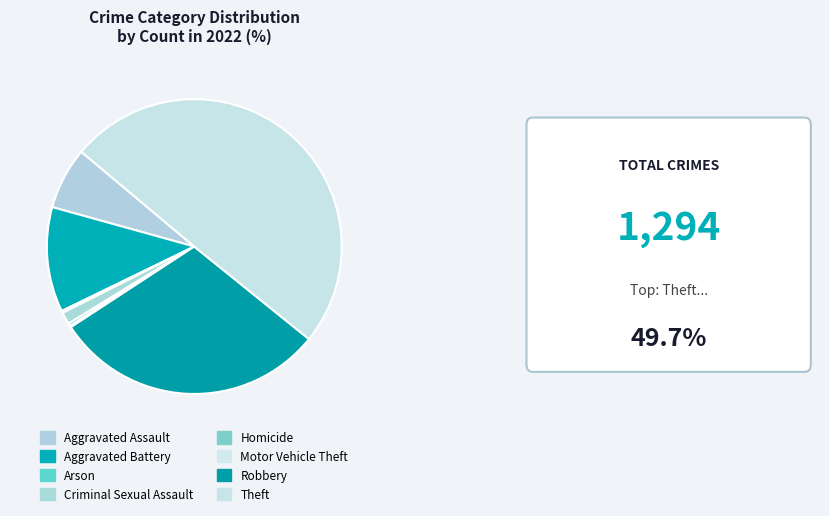

Does Criminal Sexual Assault represent more than half of the total?

No